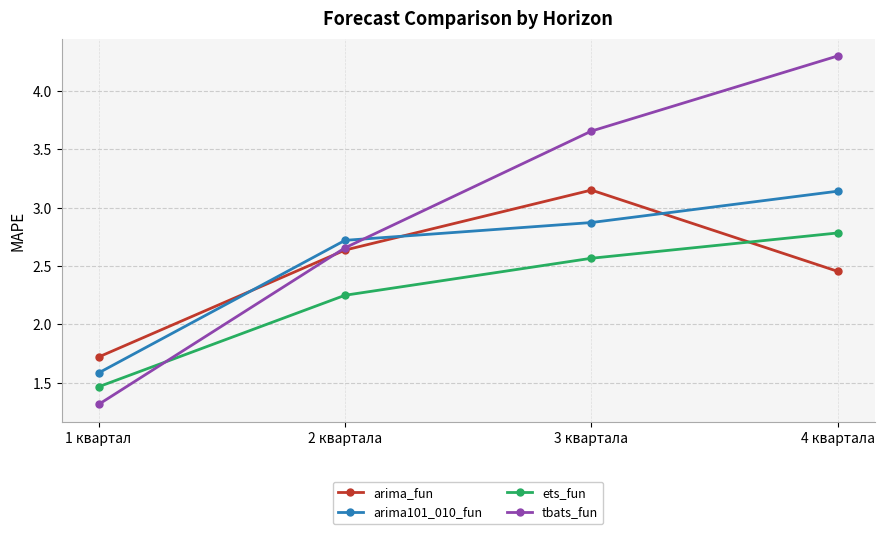

True or false: tbats_fun has more than 2 points higher than both neighbors.

False